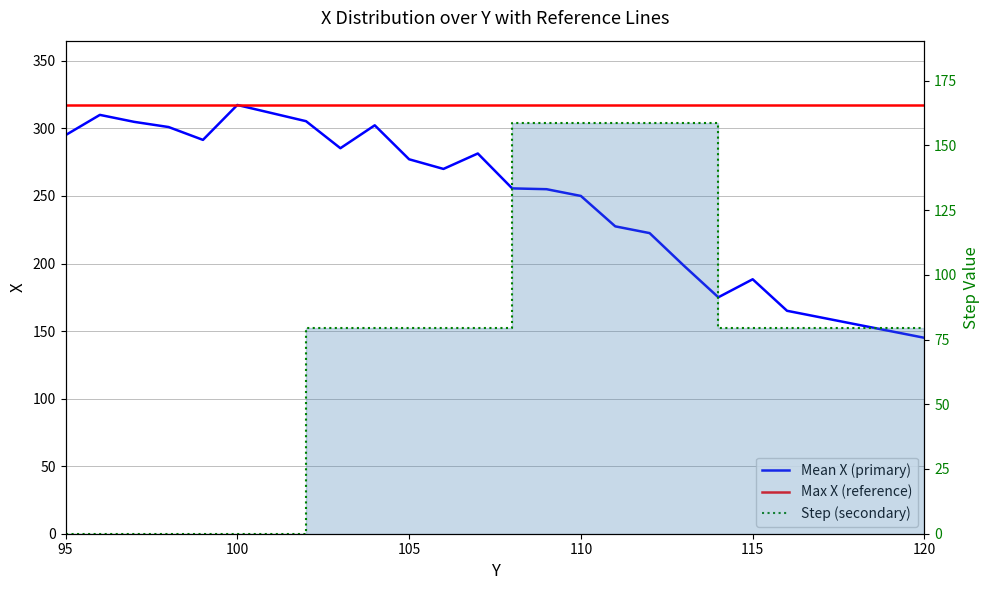

What are all the series names shown in the legend?

Mean X (primary), Max X (reference), Step (secondary)